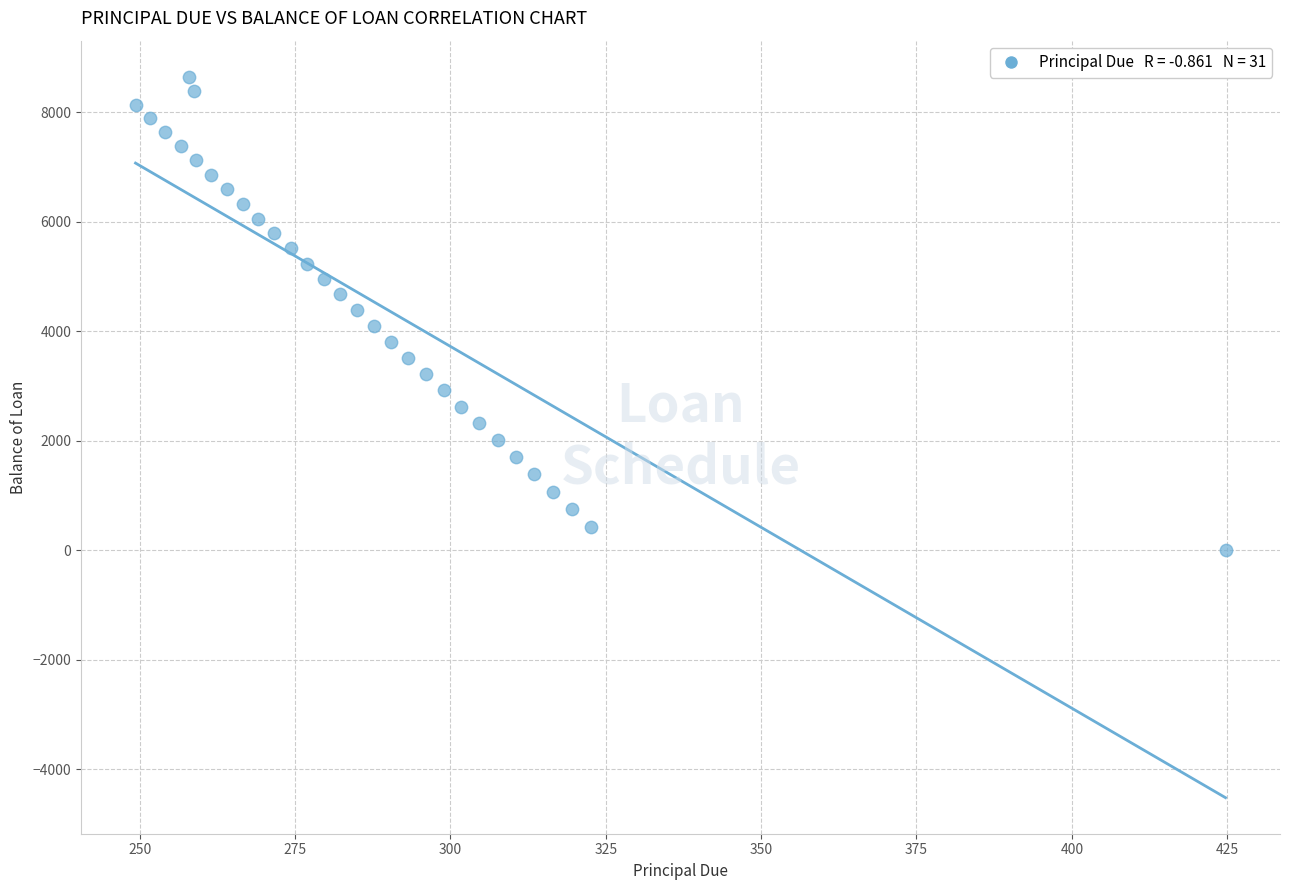

What is the range of Y values (max minus min)?

8648.5